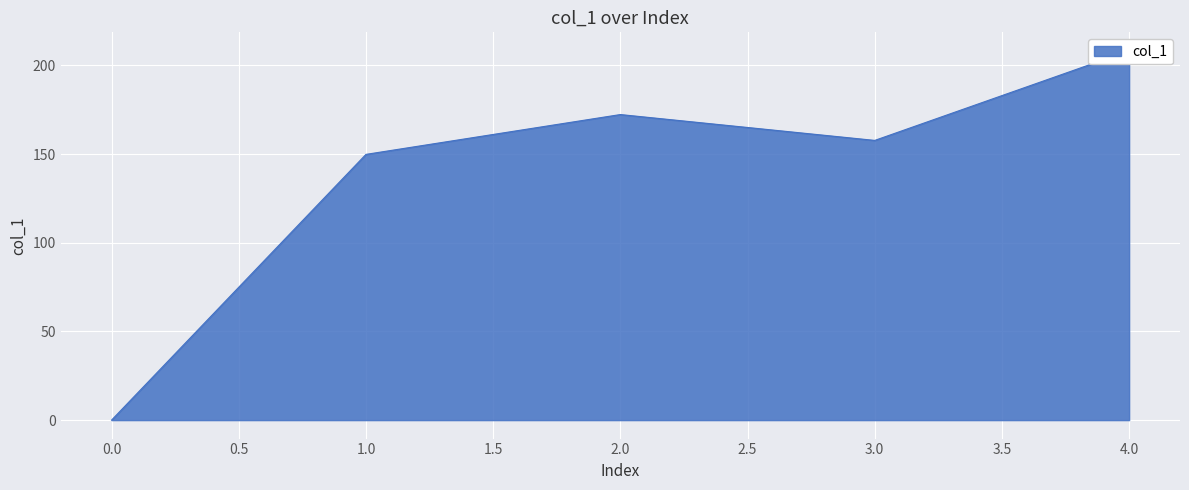

Reading right to left, transcribe all the data shown in this chart.

4=208.2	3=157.7	2=172.3	1=149.8	0=0.0